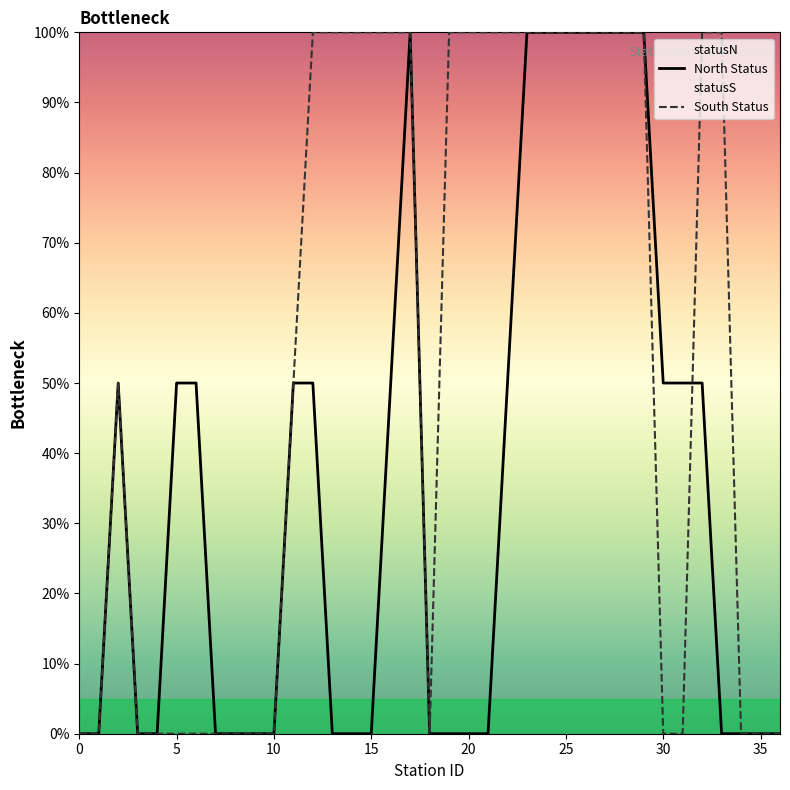

What are all the series names shown in the legend?

North Status, South Status